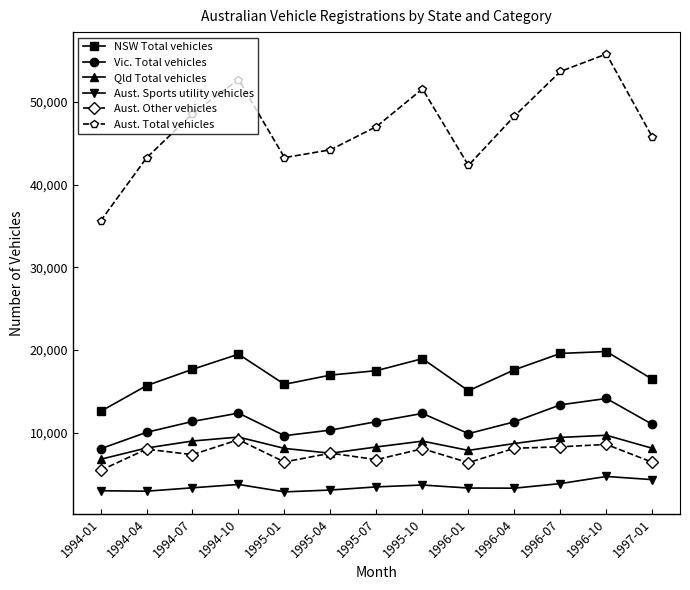

What is the difference between the maximum and minimum values in the Vic. Total vehicles series?

6086